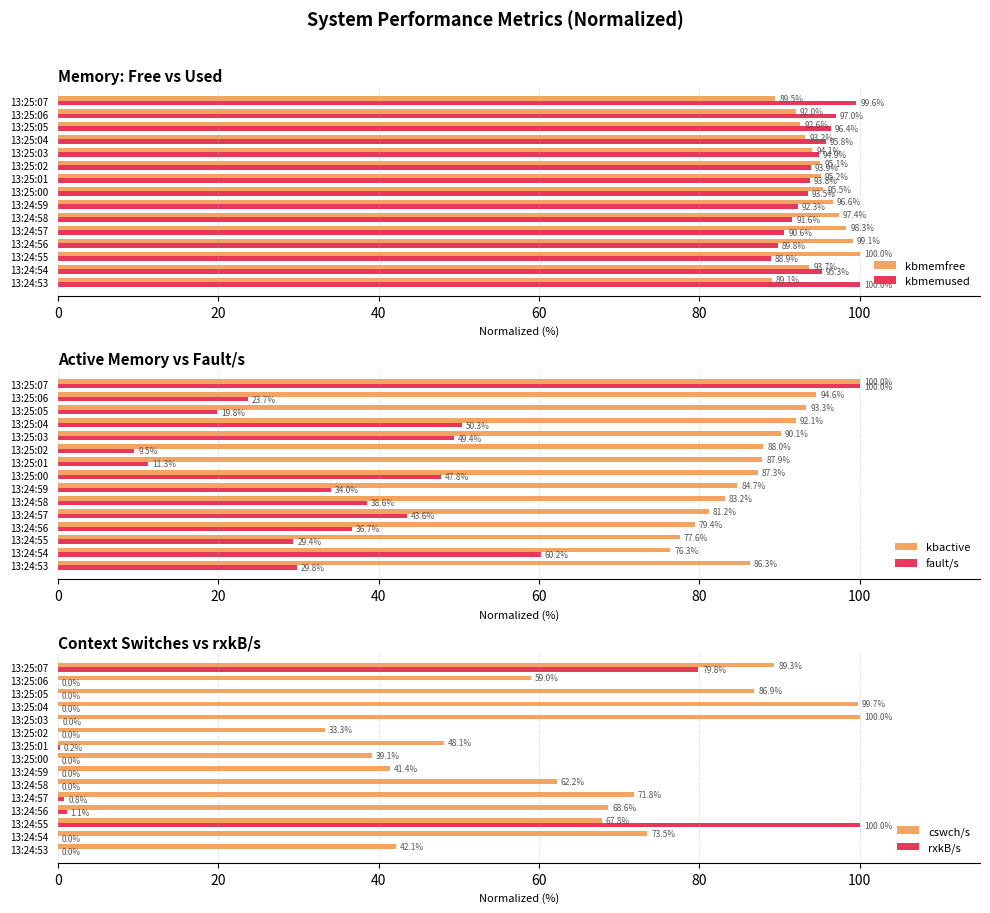

The rxkB/s series shows 0.0 at 13:24:58. True or false?

True